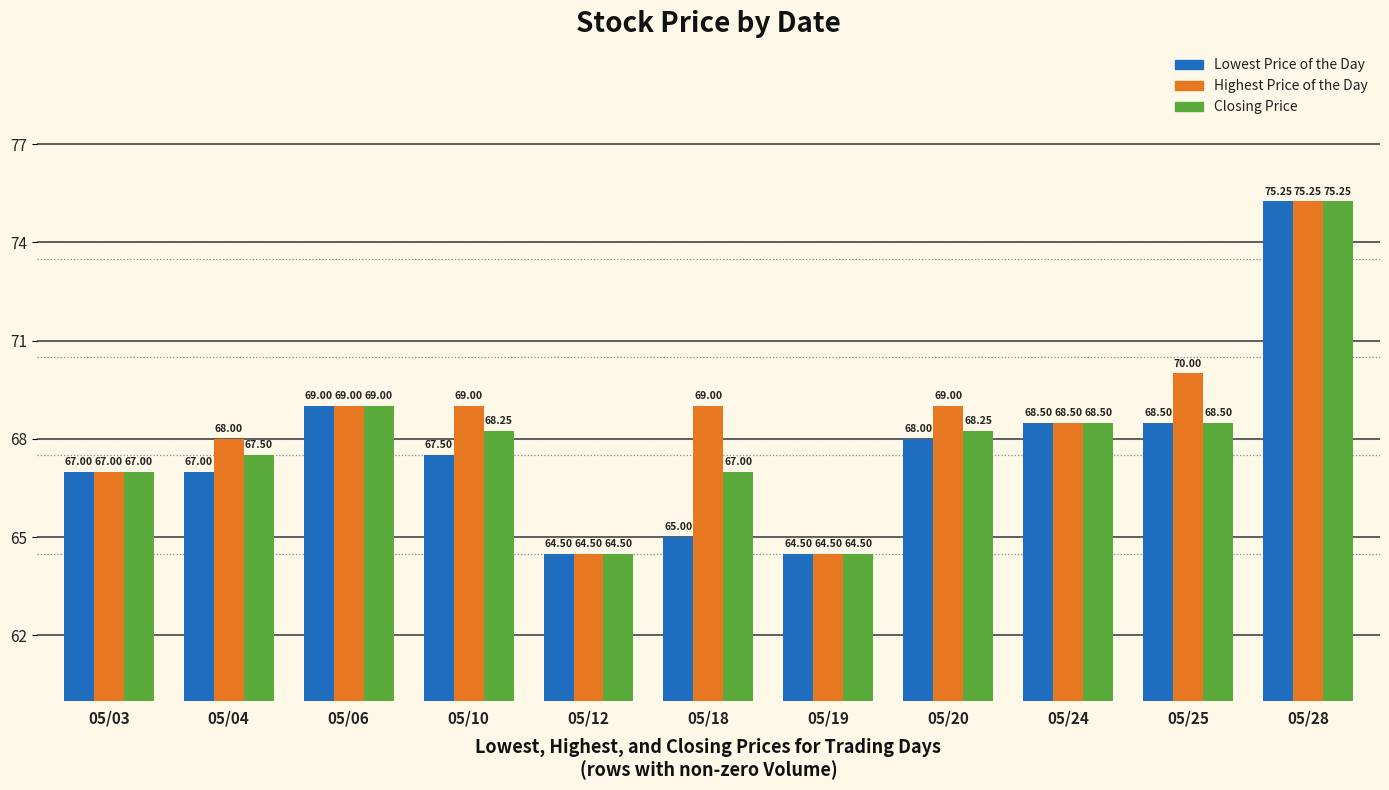

How many values in the Lowest Price of the Day series are below 67?

3